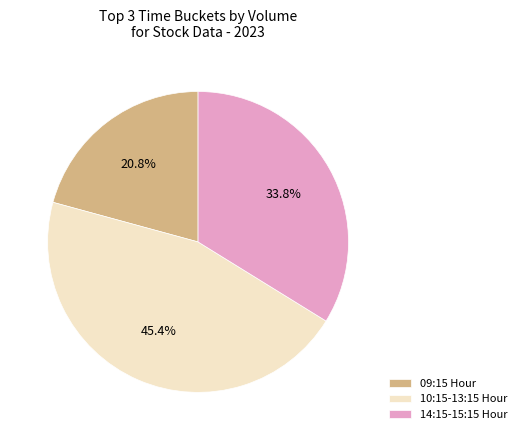

Which slice is the largest?

10:15-13:15 Hour